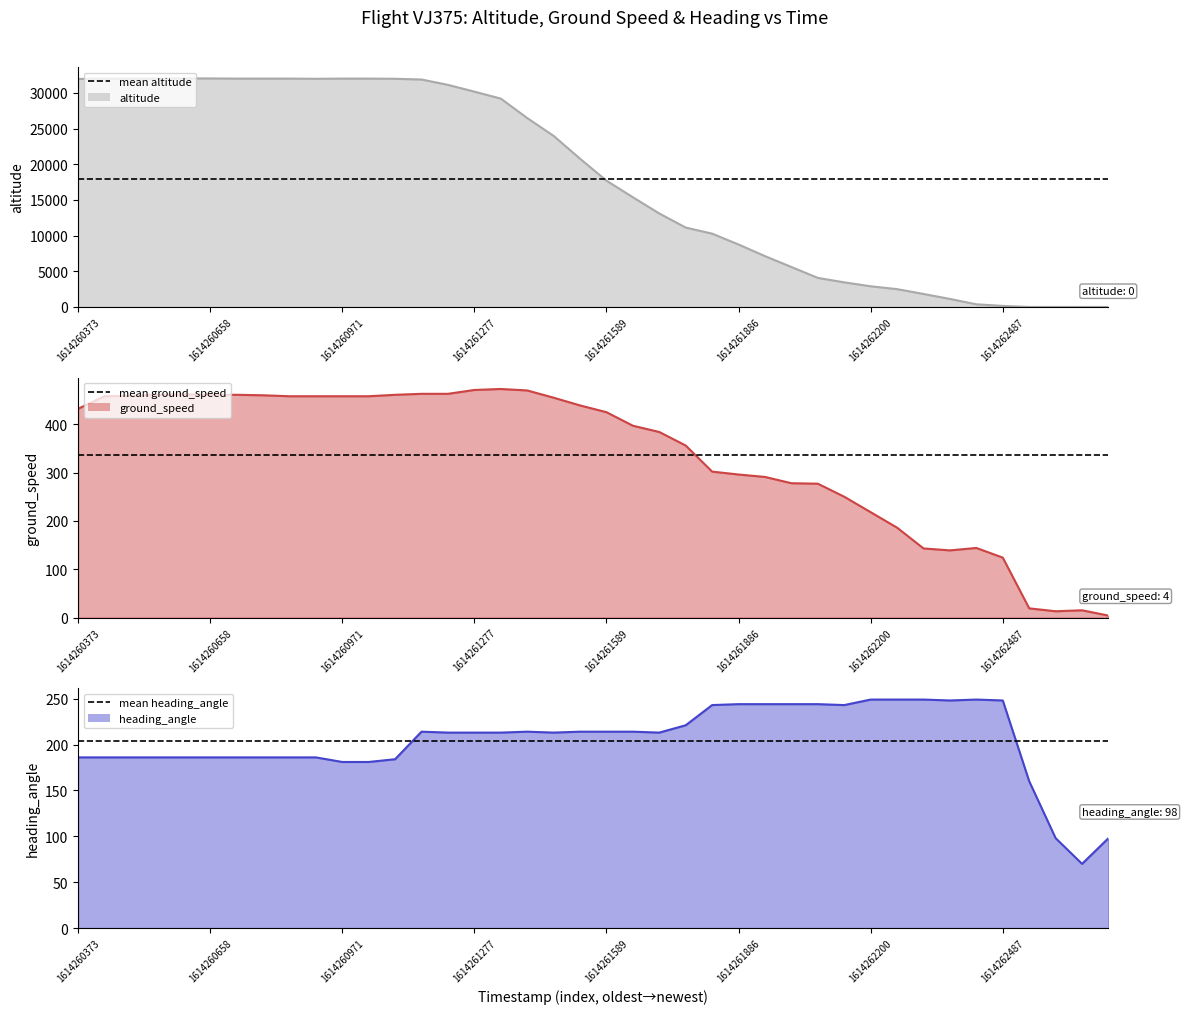

List the labels in order of ground_speed value, largest first.

1614261337, 1614261277, 1614261402, 1614261217, 1614261154, 1614260602, 1614261092, 1614260708, 1614260658, 1614260552, 1614260795, 1614260491, 1614261021, 1614260971, 1614260904, 1614260834, 1614260435, 1614261459, 1614261526, 1614260373, 1614261589, 1614261650, 1614261706, 1614261768, 1614261829, 1614261886, 1614261948, 1614262012, 1614262073, 1614262132, 1614262200, 1614262256, 1614262433, 1614262314, 1614262370, 1614262487, 1614262533, 1614262653, 1614262585, 1614262686